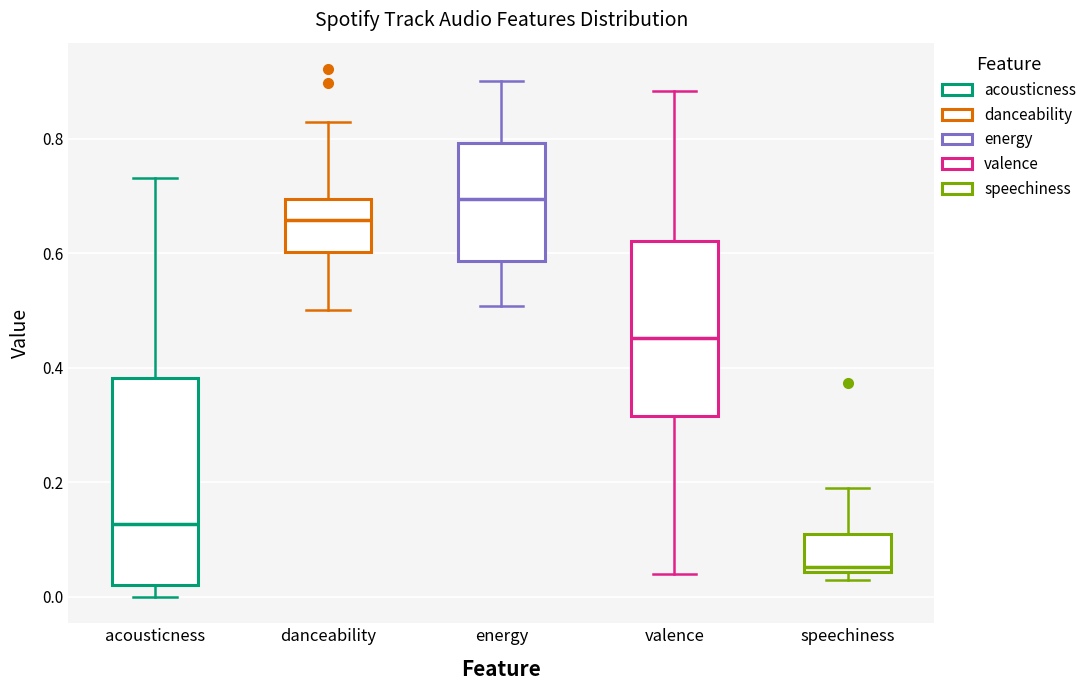

Which box has the highest median line?

energy